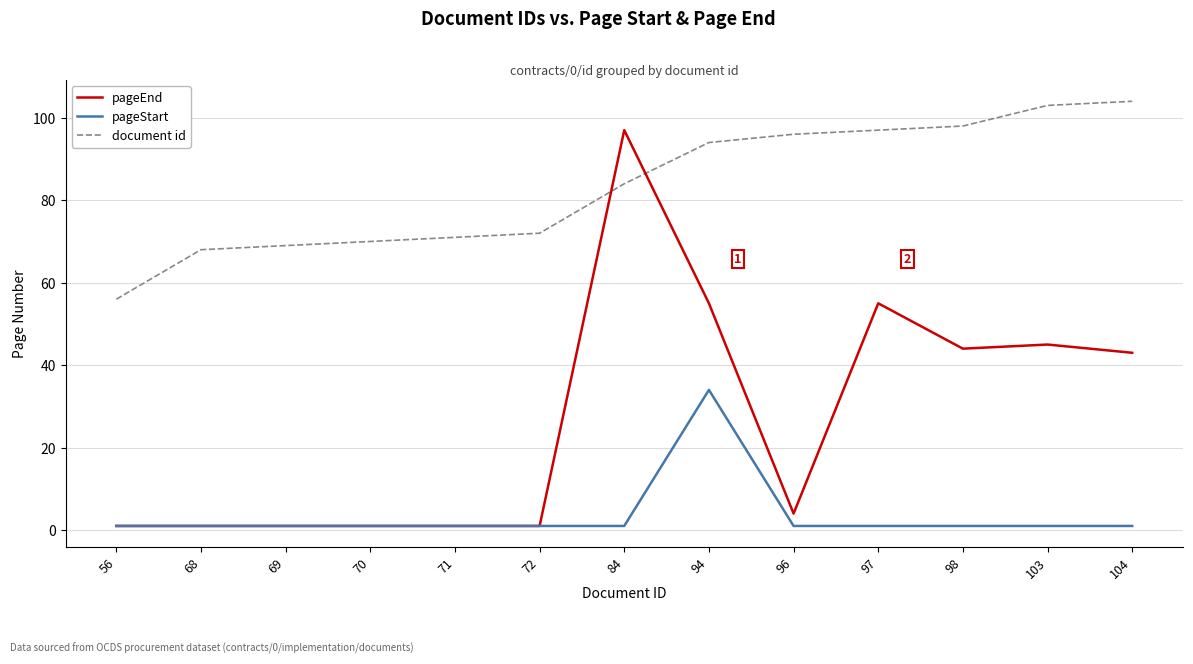

Which series changed the most between 98 and 103?

document id